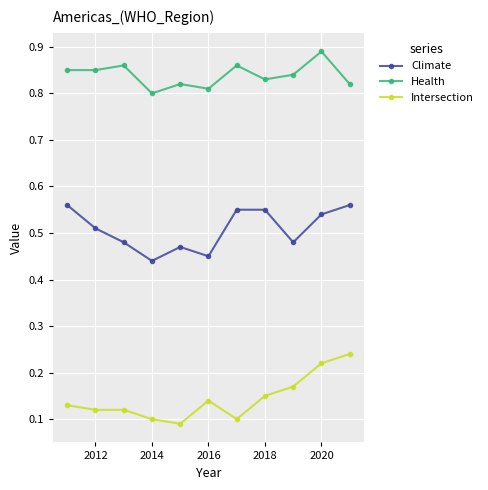

True or false: Climate and Intersection intersect in this chart.

False